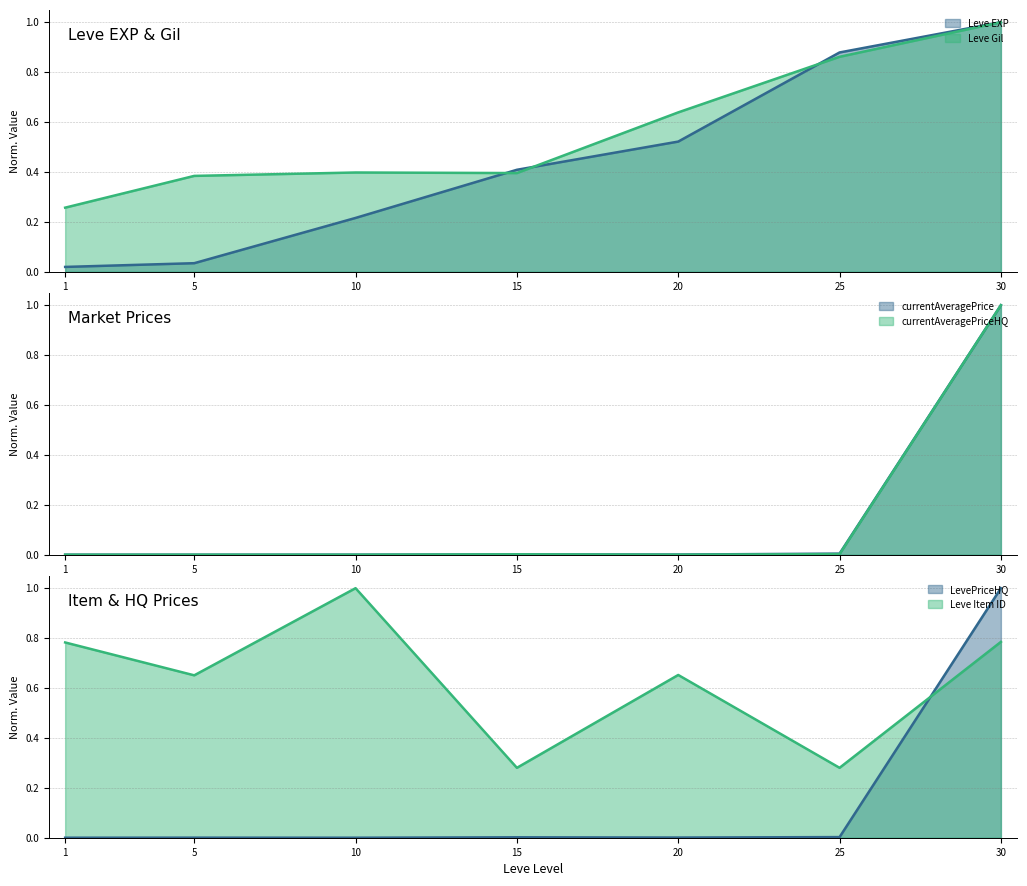

Between 1 and 5, which series saw the biggest shift?

Leve Item ID